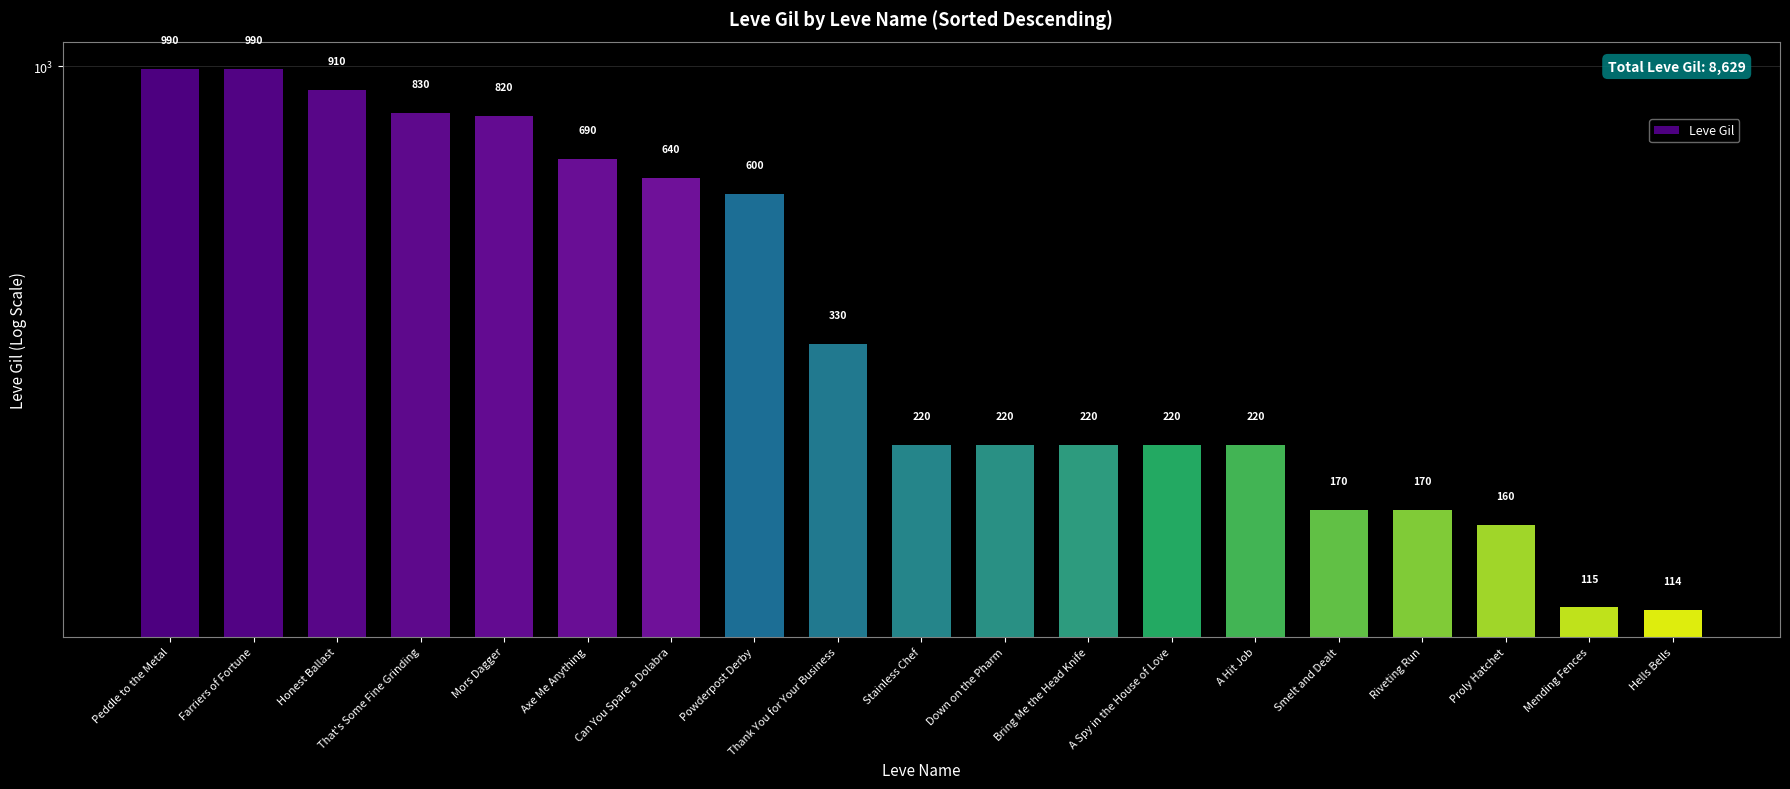

Count the number of values greater than 220.

9